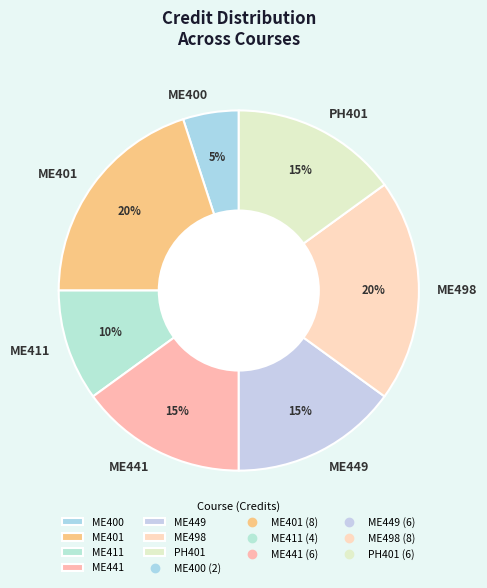

To the nearest percent, what is the difference between the largest and smallest slice percentages?

15%